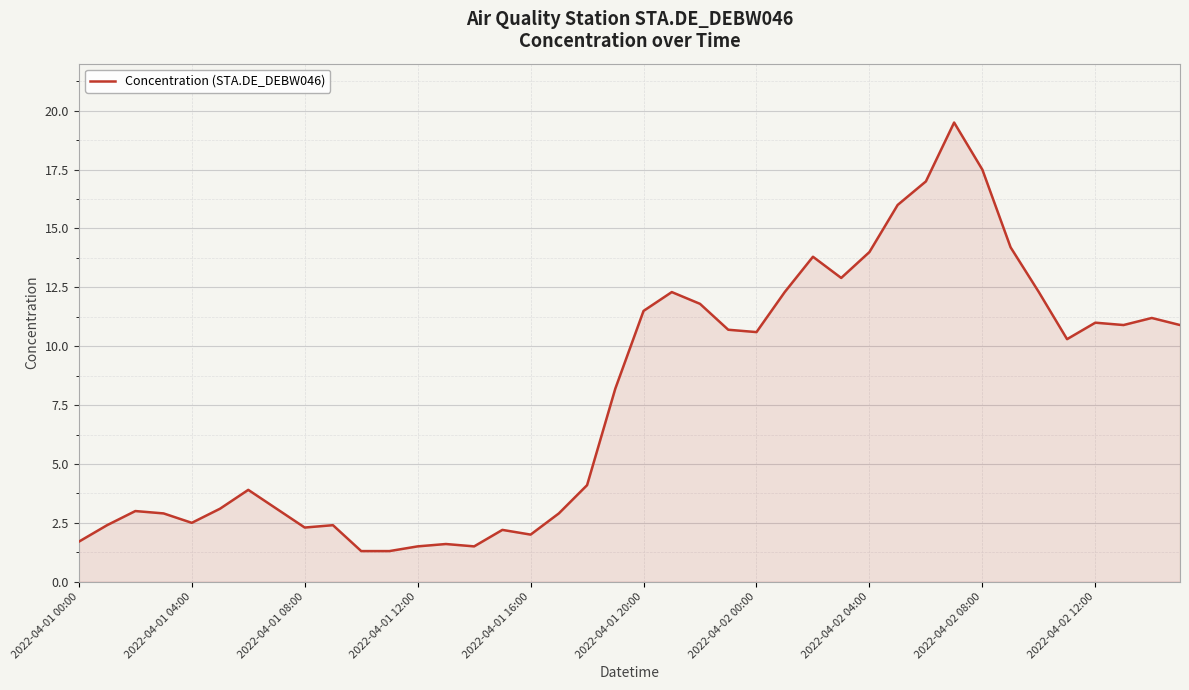

How many series are shown in this chart?

1